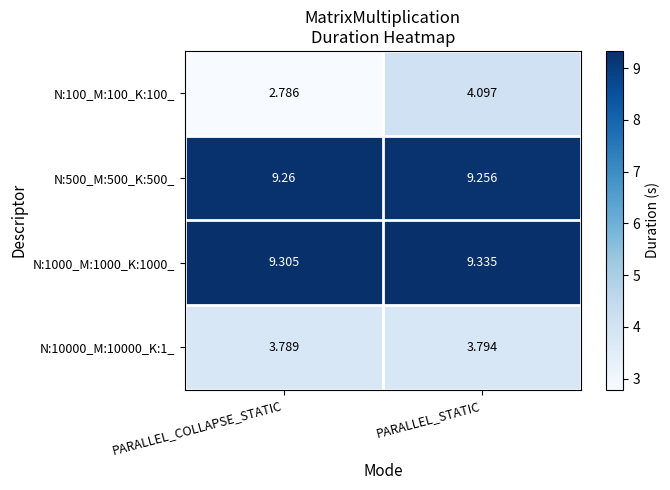

Rank the categories by N:10000_M:10000_K:1_ value from highest to lowest.

PARALLEL_STATIC, PARALLEL_COLLAPSE_STATIC